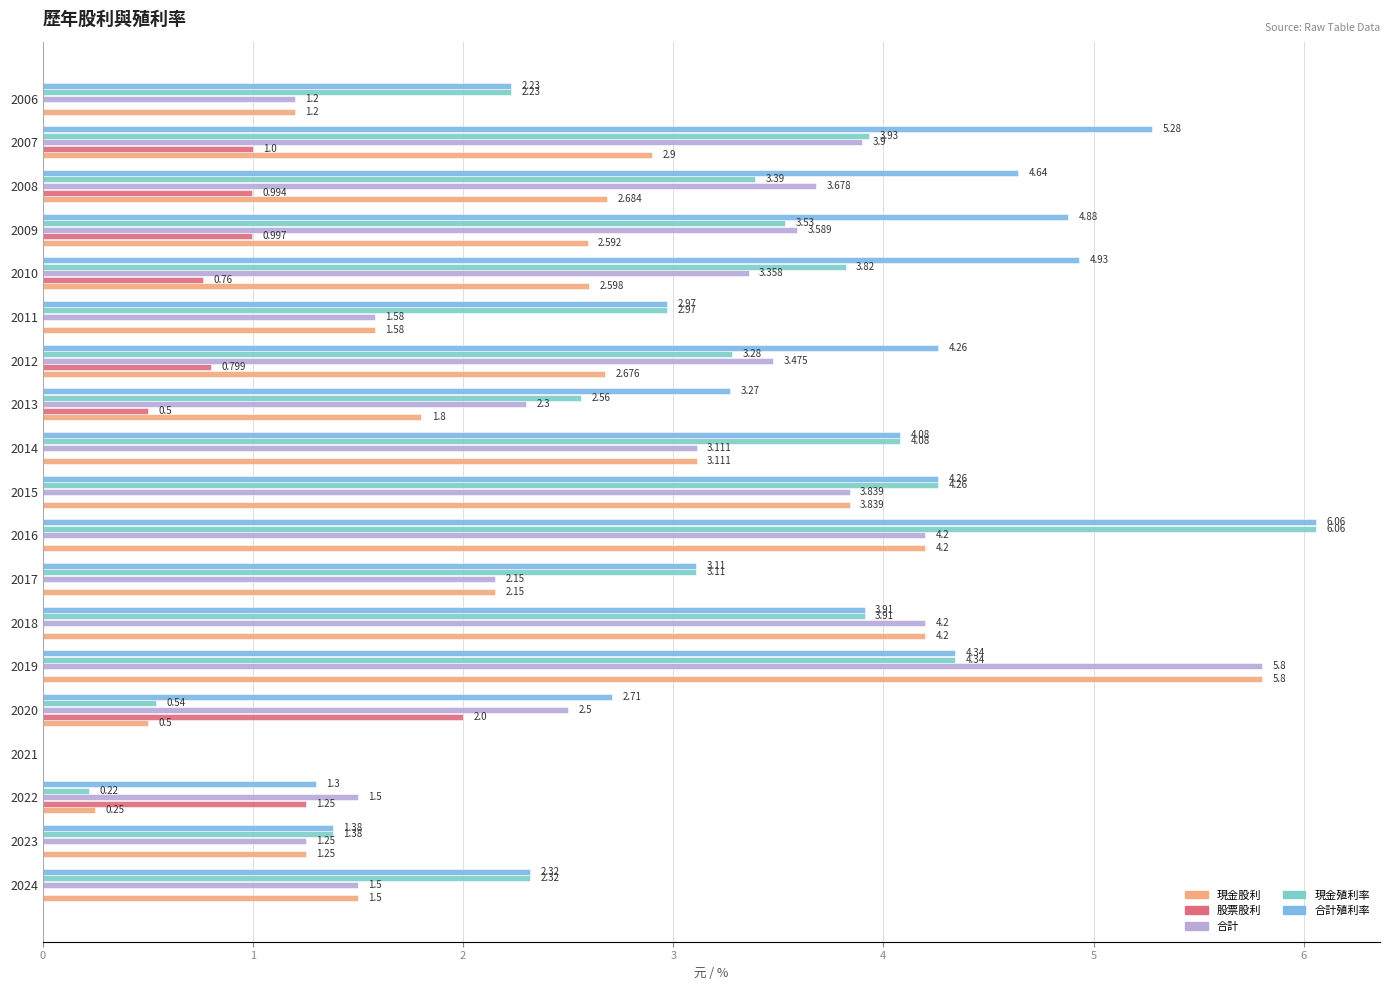

How many data points in 合計殖利率 are above 3?

12